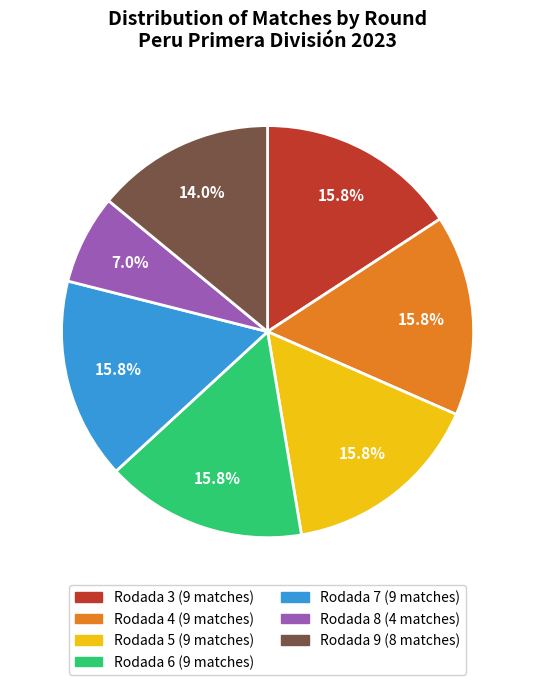

What is the smallest slice in the pie chart?

Rodada 8